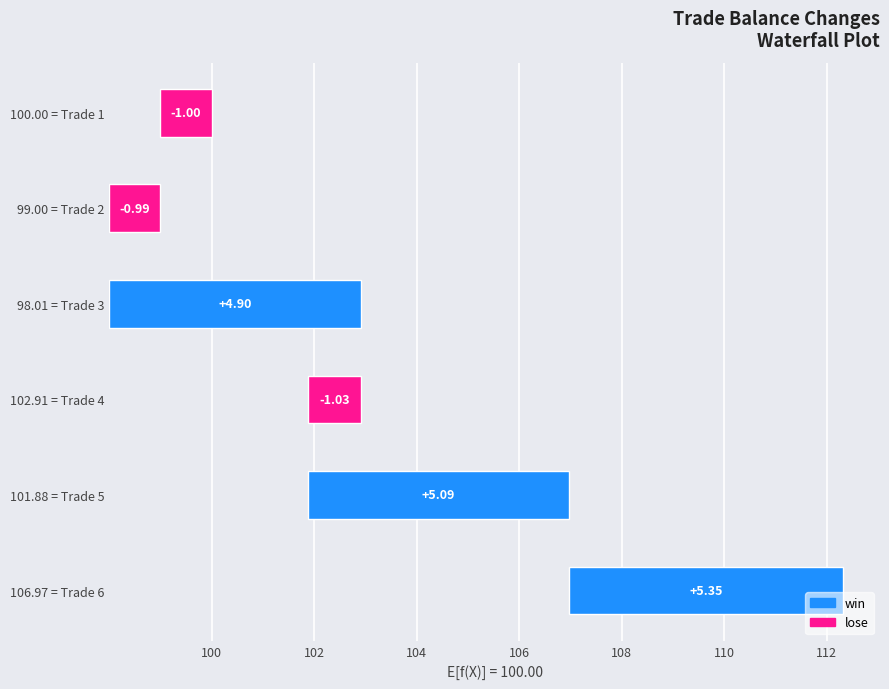

Reading left to right, what are all the values shown in this chart?

Initial Balance: Trade 1=100.0	Trade 2=99.0	Trade 3=98.0	Trade 4=102.9	Trade 5=101.9	Trade 6=107.0
Final Balance: Trade 1=99.0	Trade 2=98.0	Trade 3=102.9	Trade 4=101.9	Trade 5=107.0	Trade 6=112.3